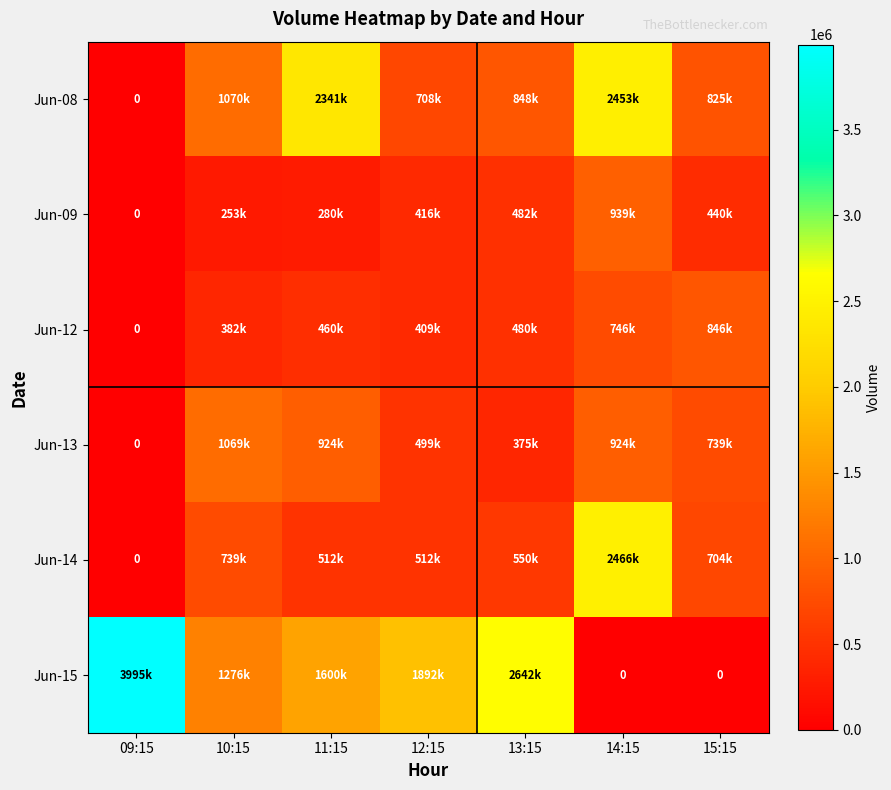

What is the sum of all Jun-09 values?

2812597